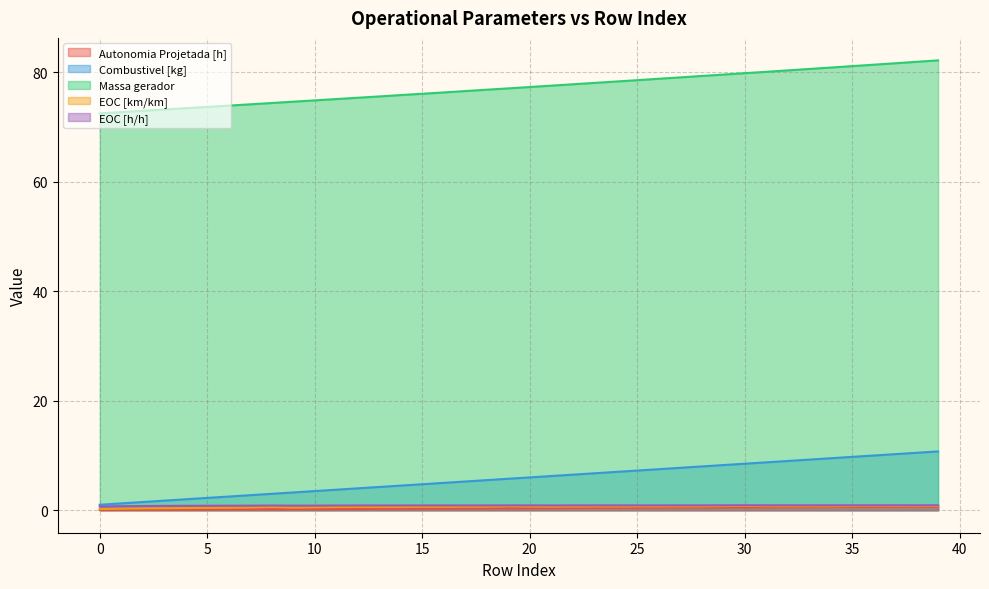

At which category is the sum across all series the highest?

39